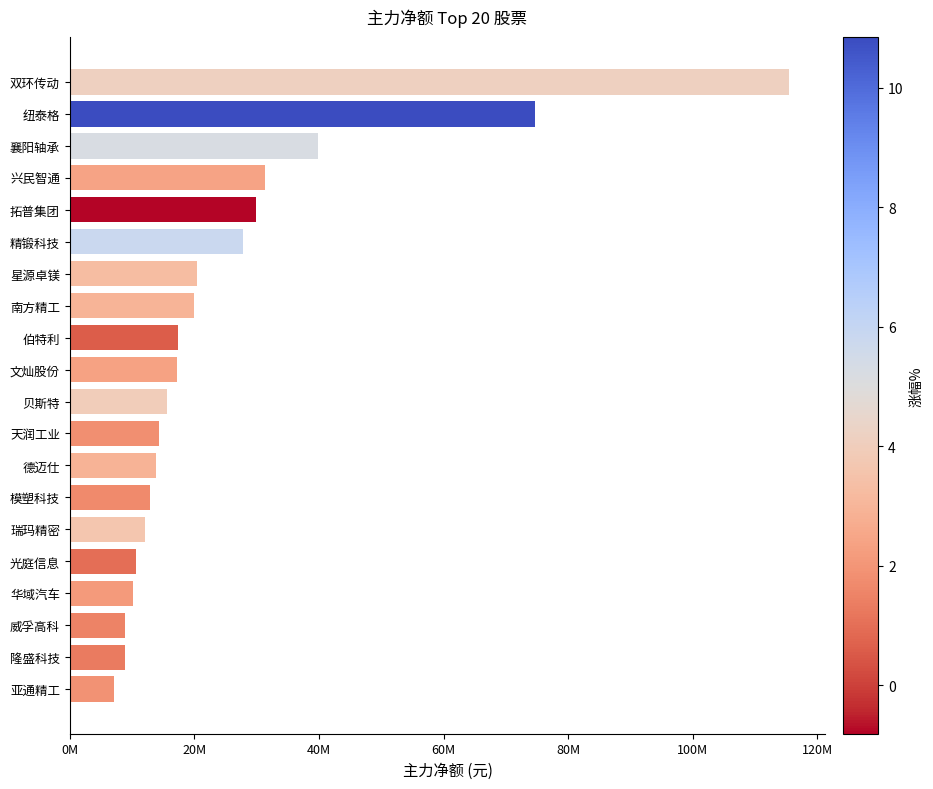

Are the bars horizontal?

Yes